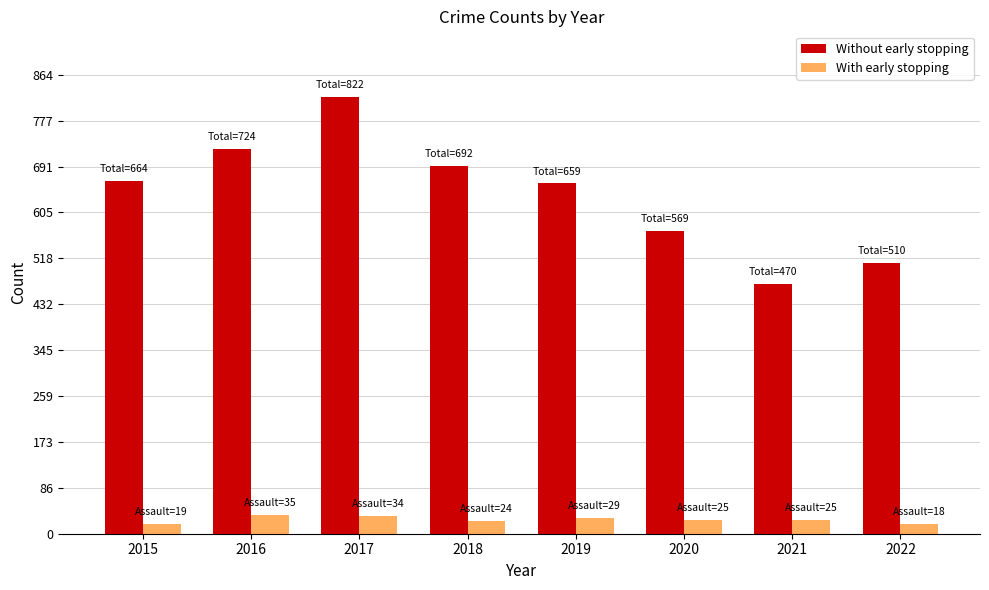

At how many categories does at least one series exceed 204?

8